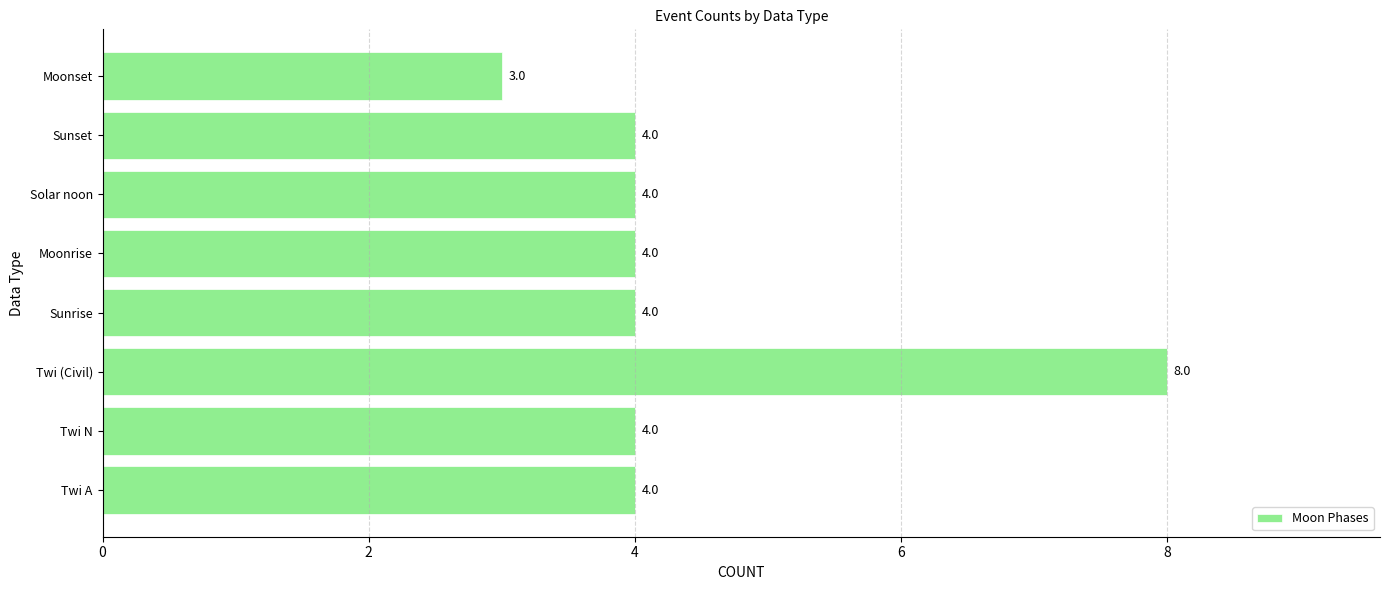

Between Twi (Civil) and Twi A, which is larger?

Twi (Civil)